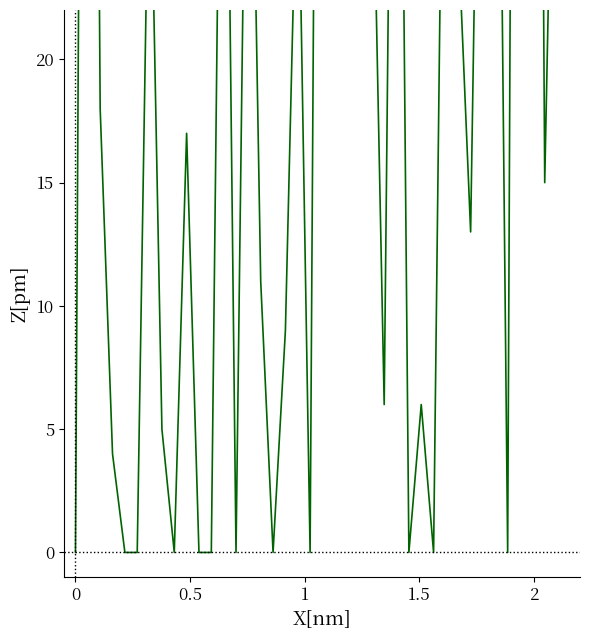

The chart shows a value of 13 at 30. True or false?

False